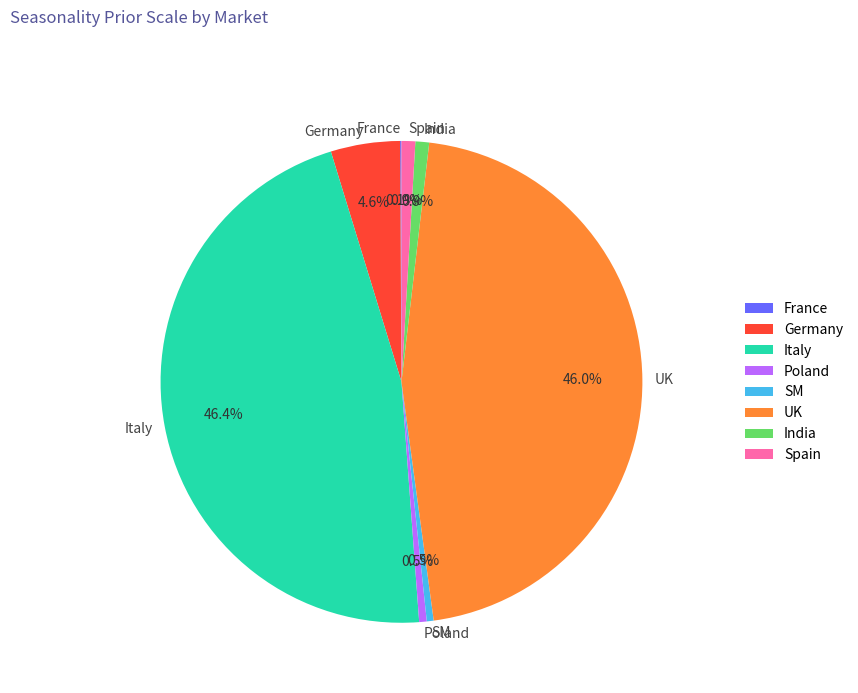

Between Germany and UK, which is larger?

UK